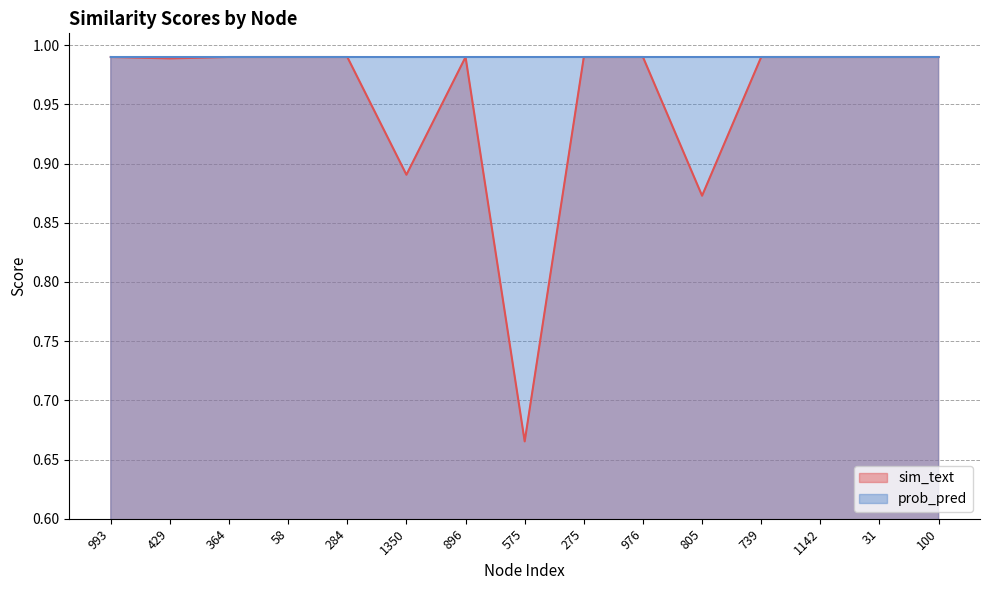

The value of prob_pred at 976 is 0.4. True or false?

False